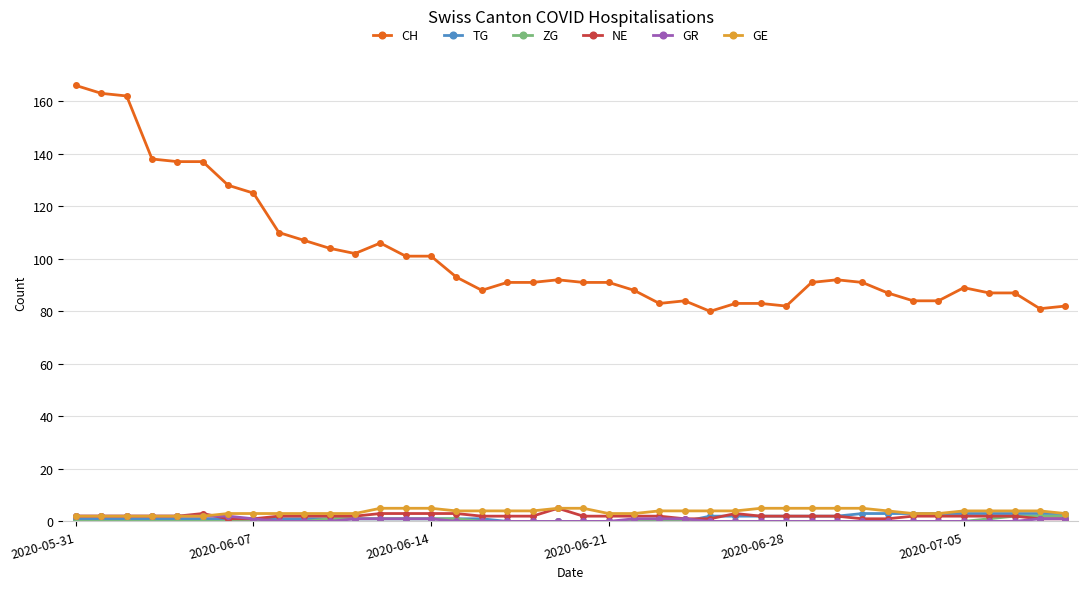

What is the greatest value displayed?

166